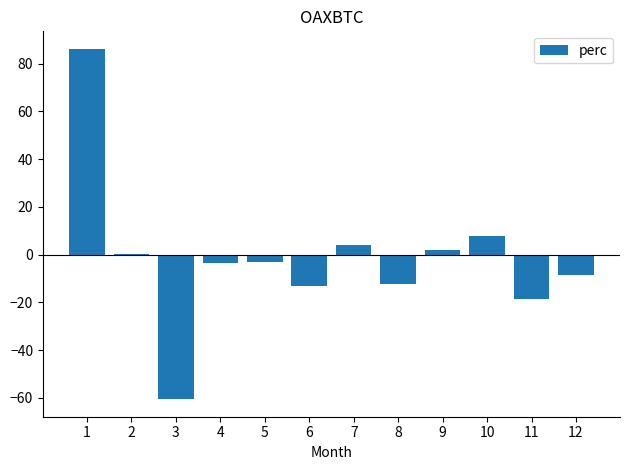

True or false: the data shows 130.4 at 1.

False